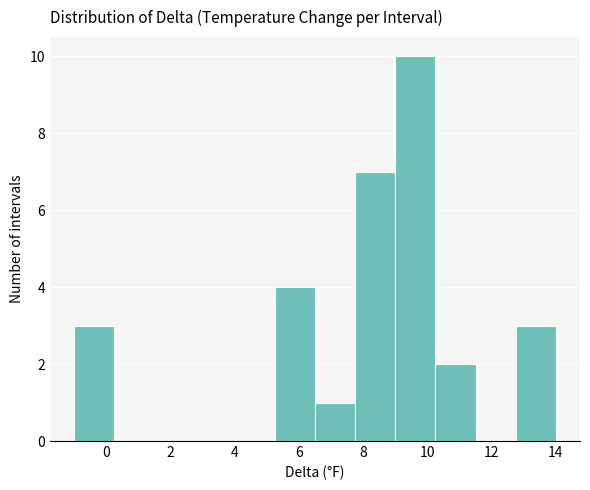

Reading left to right, list every bar in this chart as the range it spans on the x-axis followed by its height. Neither the bar edges nor the heights are printed on the chart, so give them approximately, as read against the axes.

-1.00 to 0.25: 3
0.25 to 1.50: 0
1.50 to 2.75: 0
2.75 to 4.00: 0
4.00 to 5.25: 0
5.25 to 6.50: 4
6.50 to 7.75: 1
7.75 to 9.00: 7
9.00 to 10.25: 10
10.25 to 11.50: 2
11.50 to 12.75: 0
12.75 to 14.00: 3